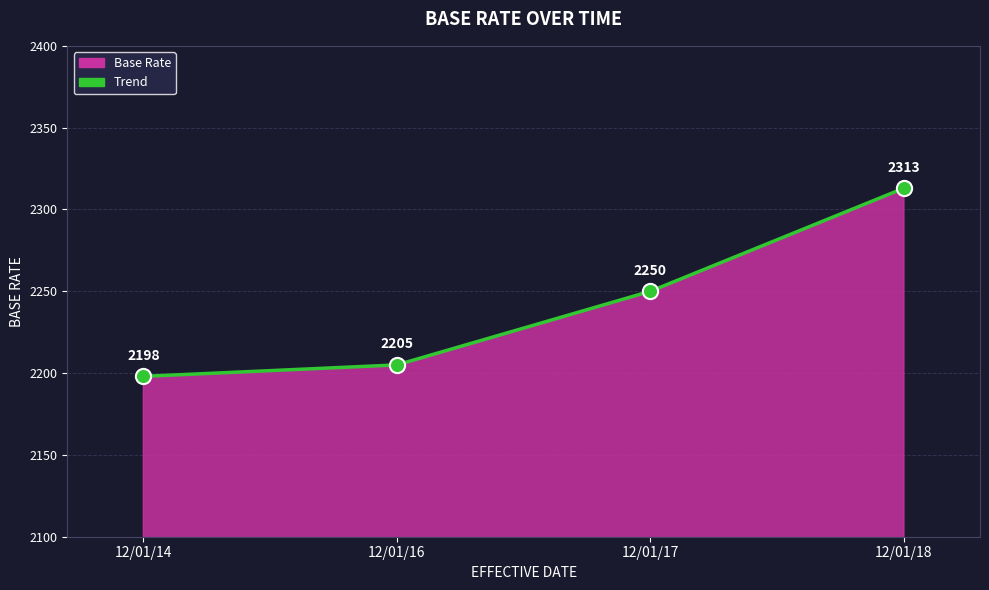

Which has a higher value, 12/01/17 or 12/01/14?

12/01/17